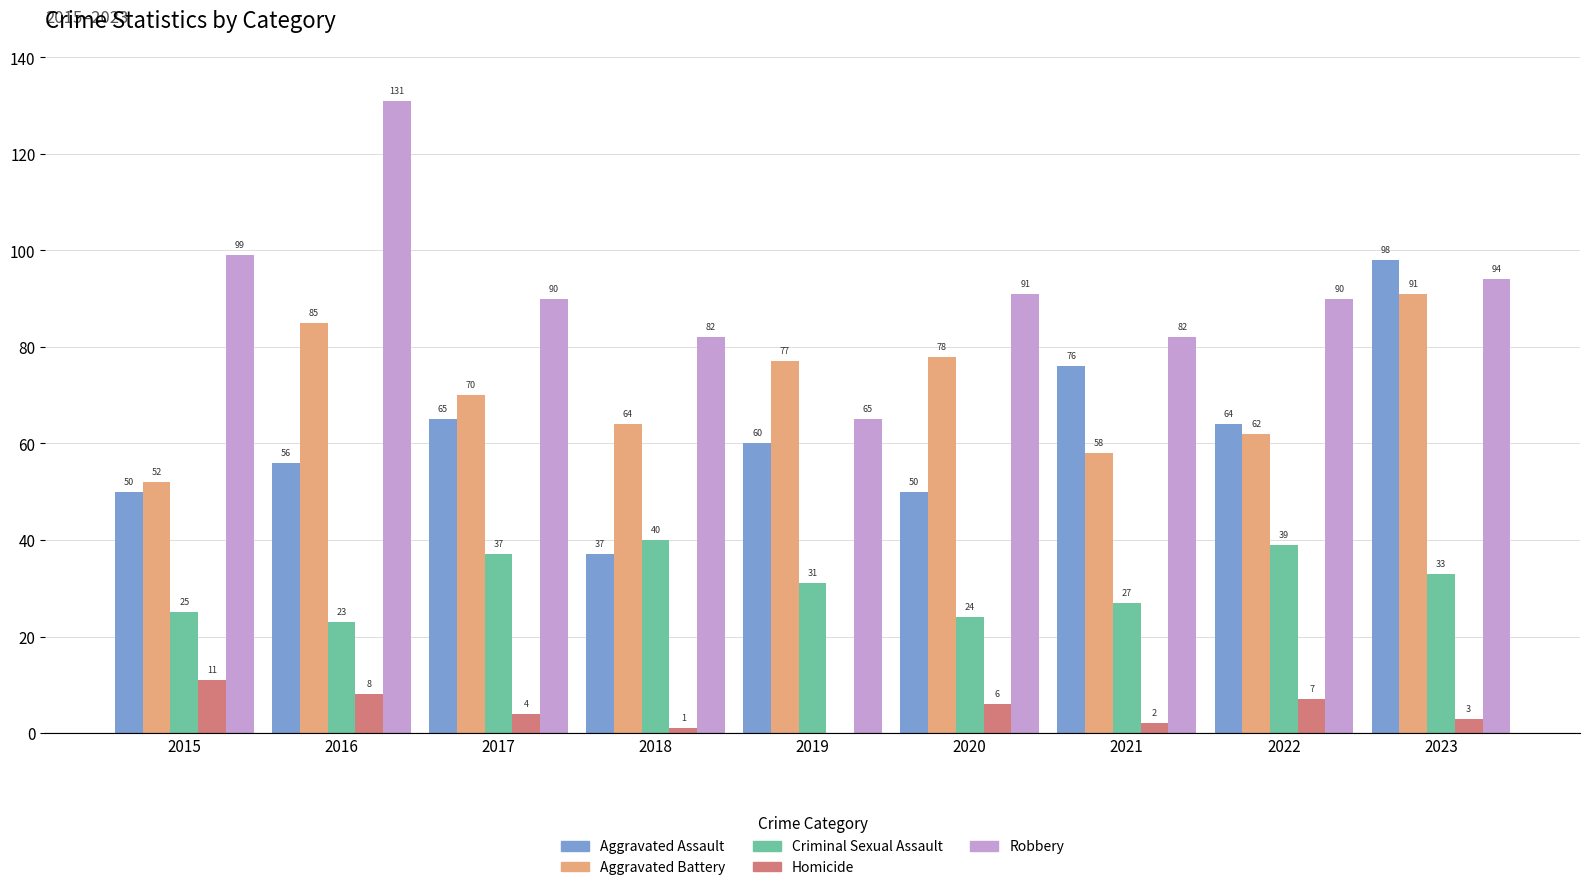

What is the maximum value shown in the chart?

131